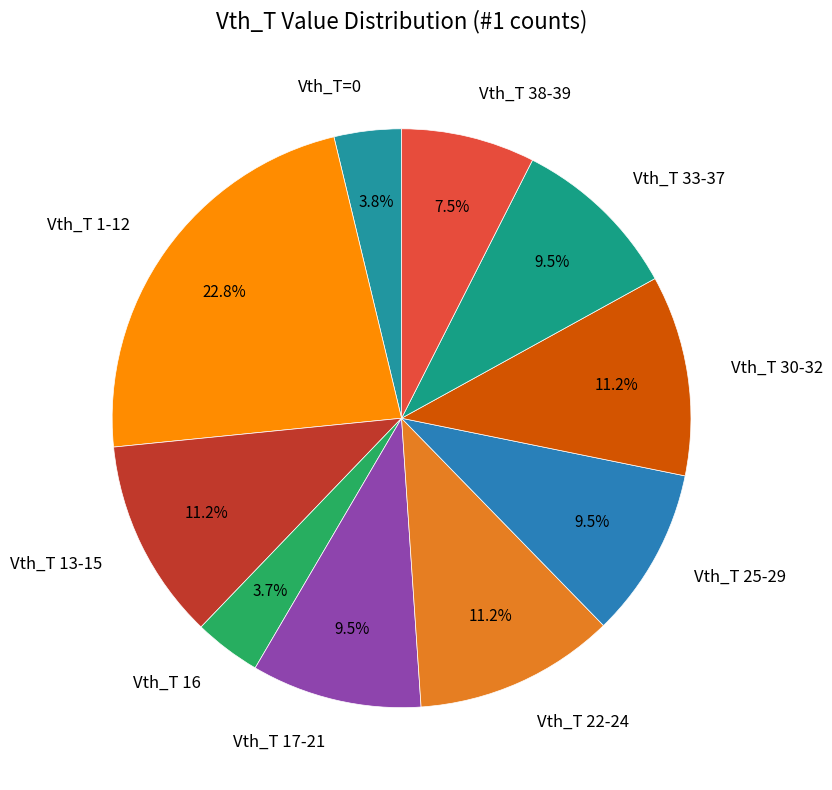

Which has a higher value, Vth_T 13-15 or Vth_T 1-12?

Vth_T 1-12